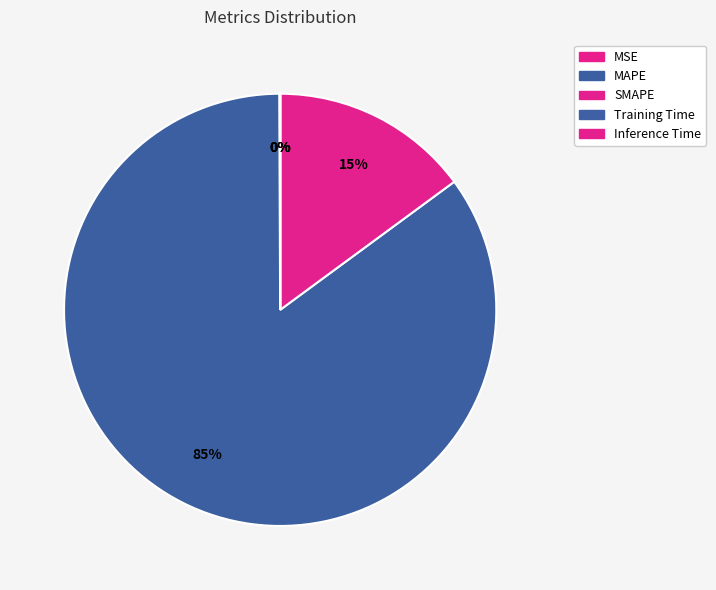

The Training Time slice represents 1% of the pie. True or false?

False